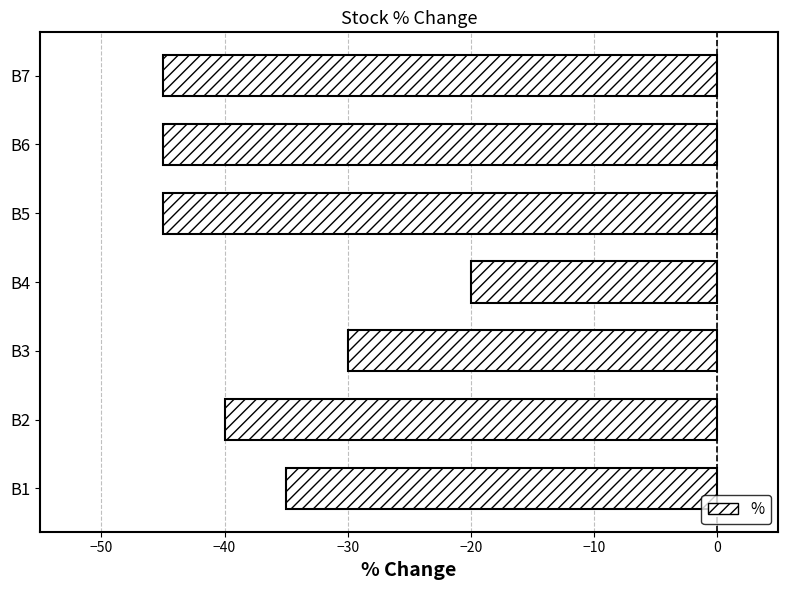

Which category has the highest value across all series?

B4